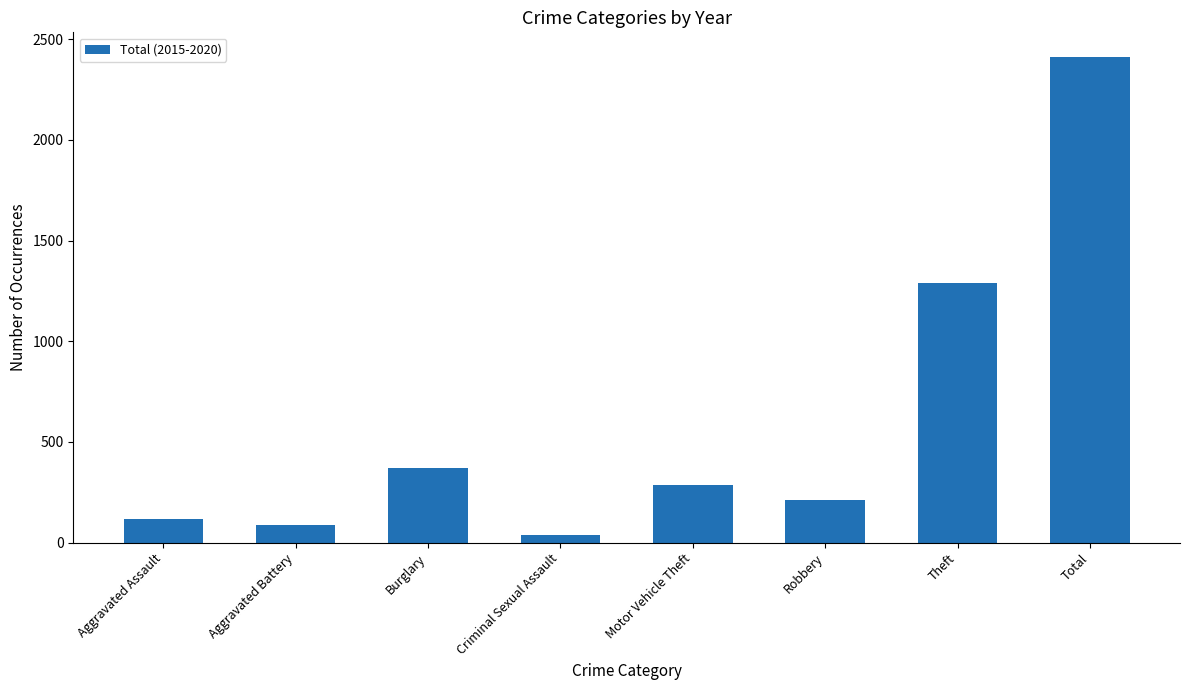

How many bars are there in total?

8